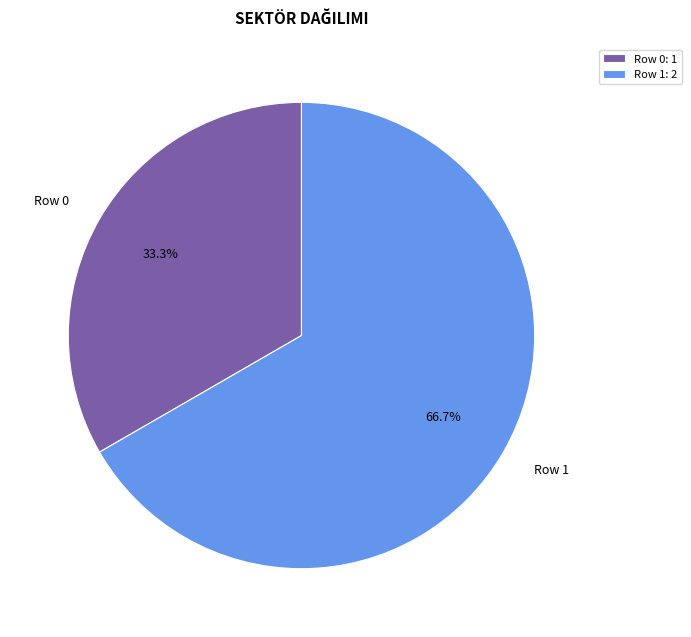

How many slices are in this pie chart?

2